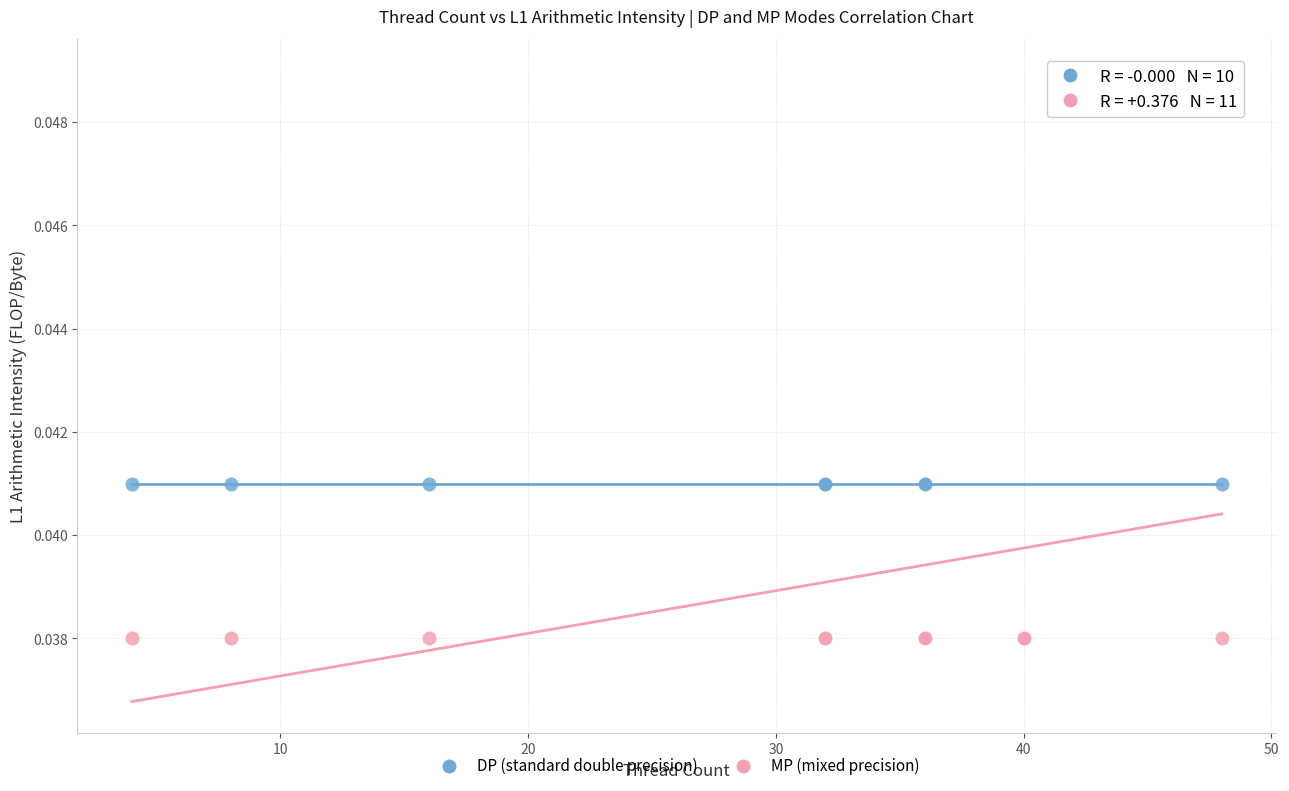

Which series reaches the minimum Y coordinate?

MP (mixed precision)